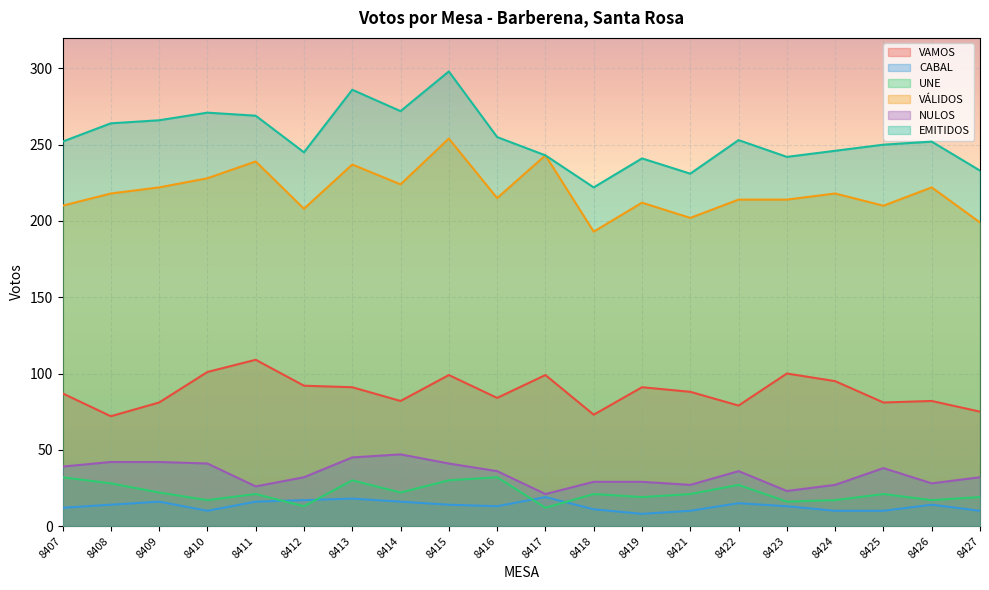

At which category does UNE reach its first local peak?

8411